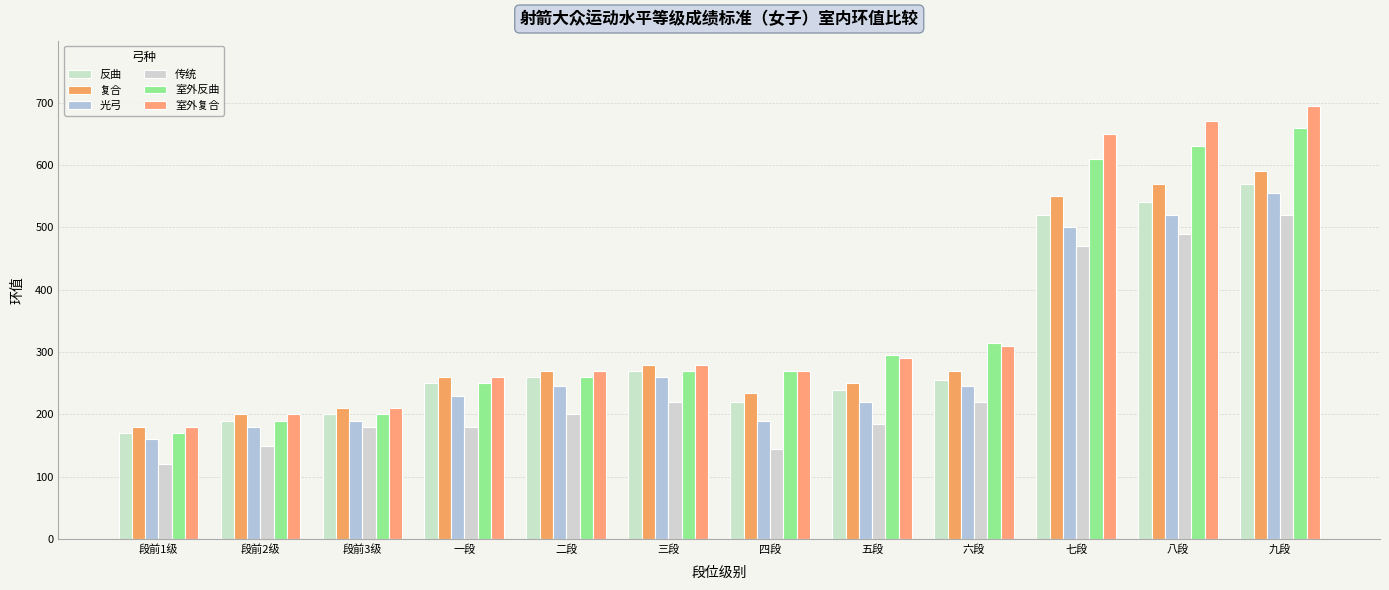

True or false: 光弓 has a value of 160 at 段前1级.

True